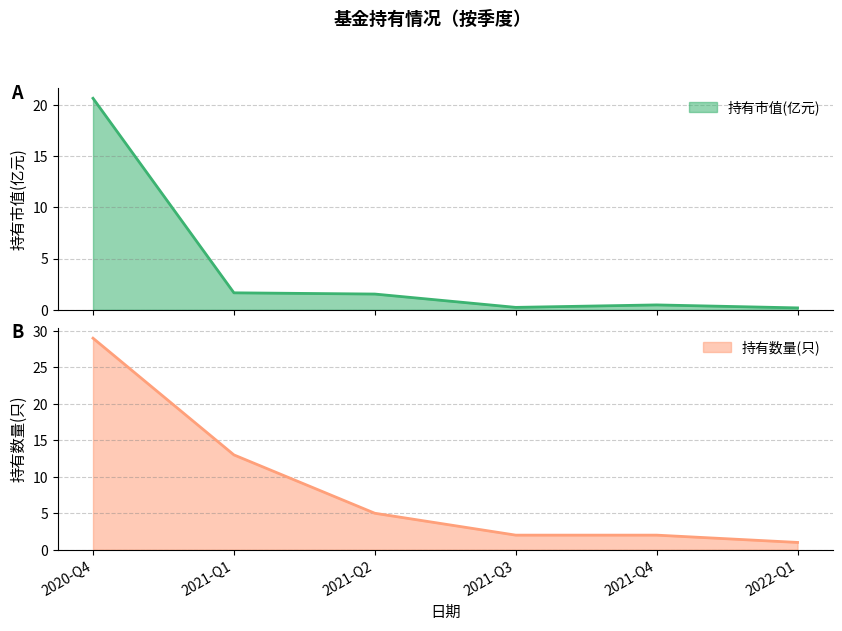

Rank the series at 2020-Q4 from lowest to highest value.

持有市值(亿元), 持有数量(只)